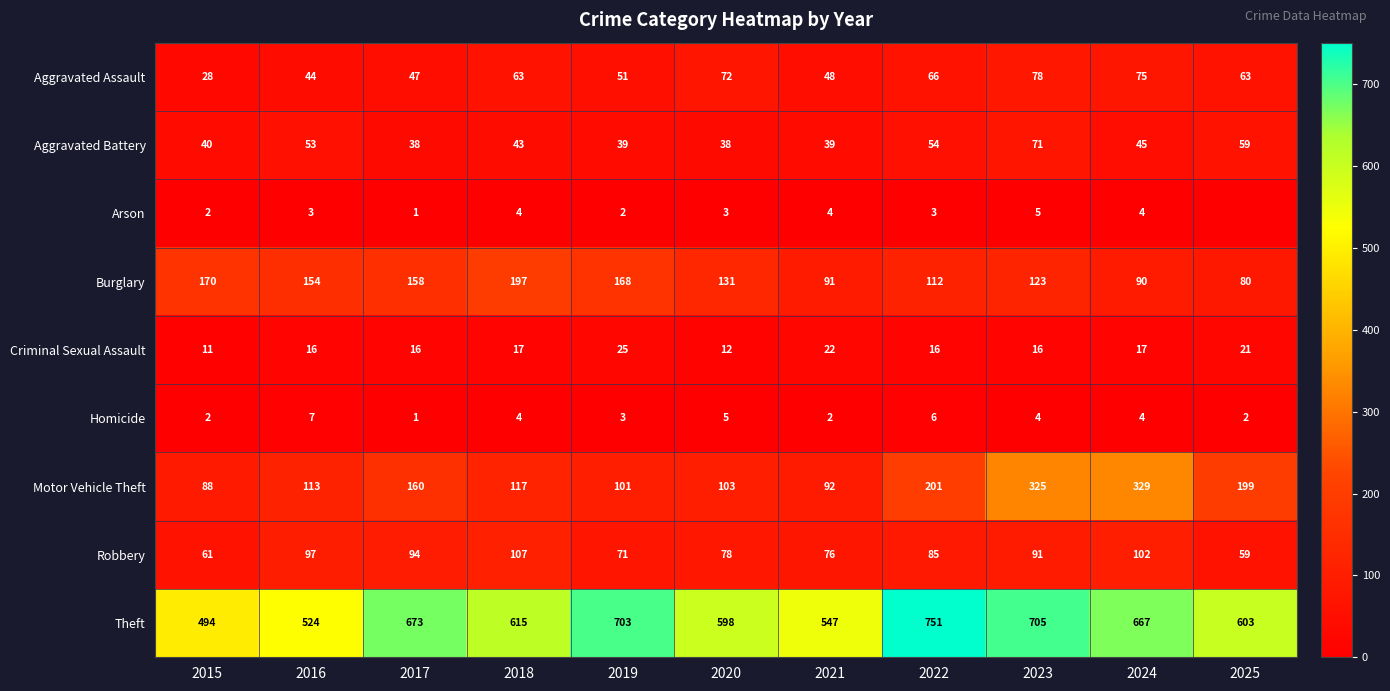

Is the value of Homicide at 2021 greater than the value of Burglary at 2018?

No